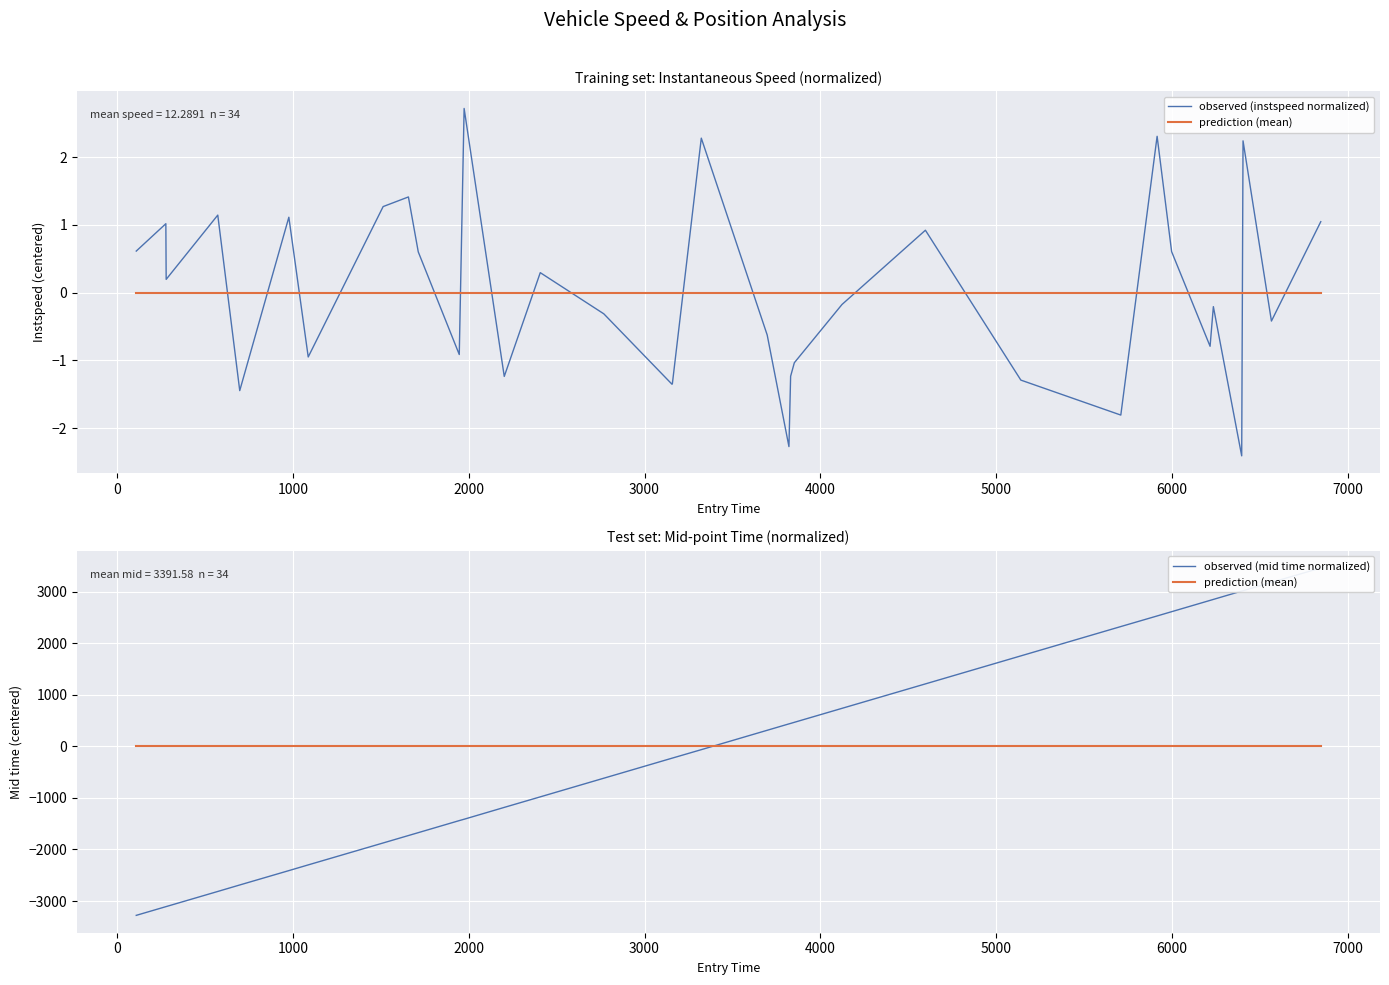

Rank the series by their maximum value, from lowest to highest.

prediction (mean), observed (instspeed normalized), observed (mid time normalized)